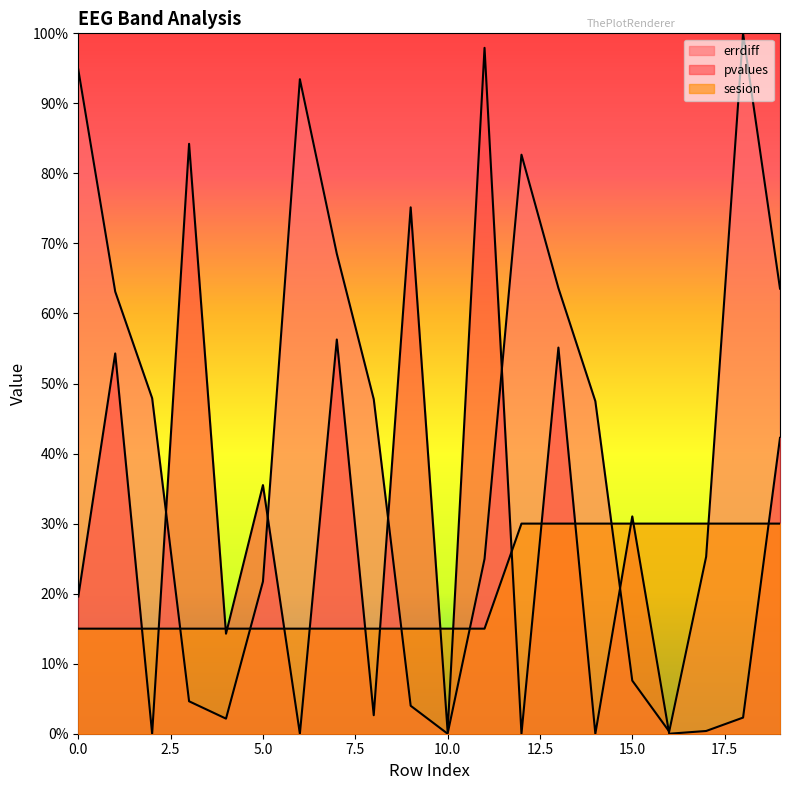

Which series has the largest total across all categories?

errdiff